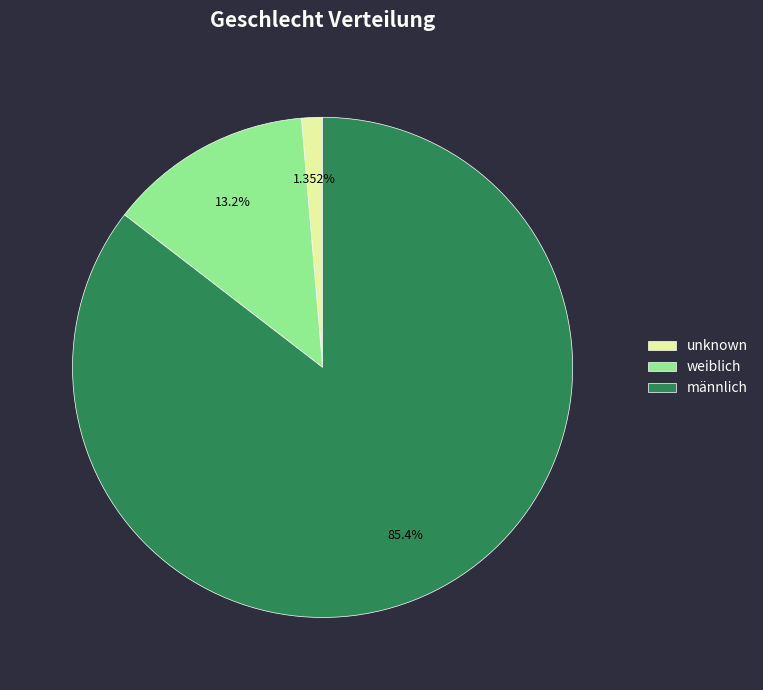

How many segments does this pie chart have?

3